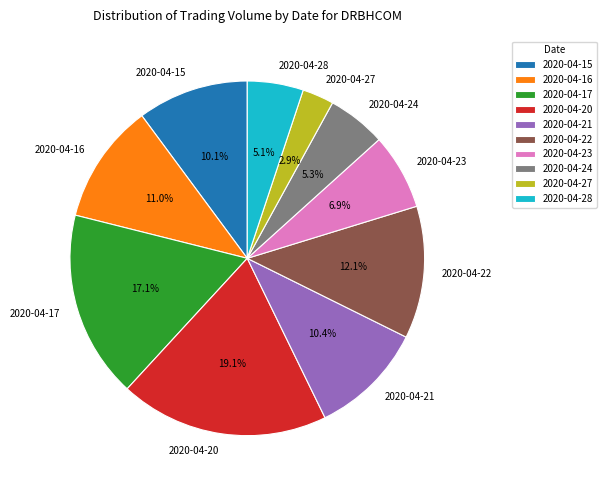

How many segments does this pie chart have?

10